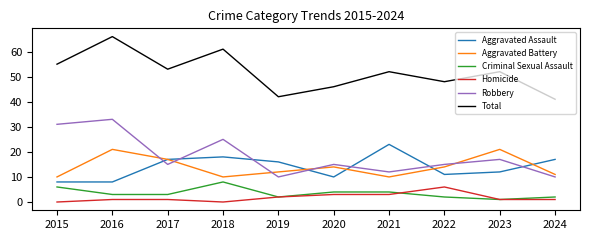

Rank the series by their maximum value, from lowest to highest.

Homicide, Criminal Sexual Assault, Aggravated Battery, Aggravated Assault, Robbery, Total